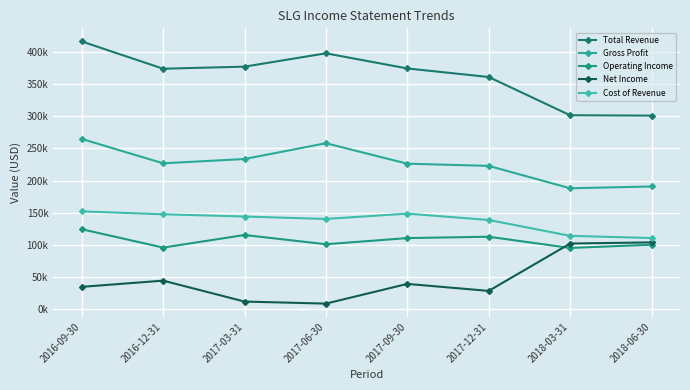

Where is the first local maximum for Gross Profit?

2017-06-30